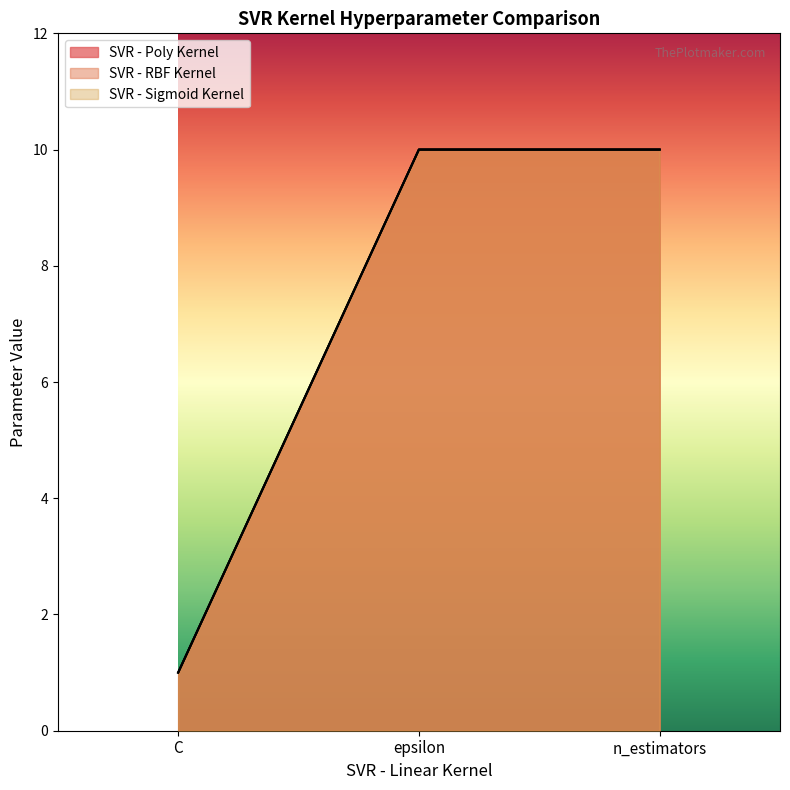

Is the value of SVR - RBF Kernel at C greater than the value of SVR - Sigmoid Kernel at epsilon?

No